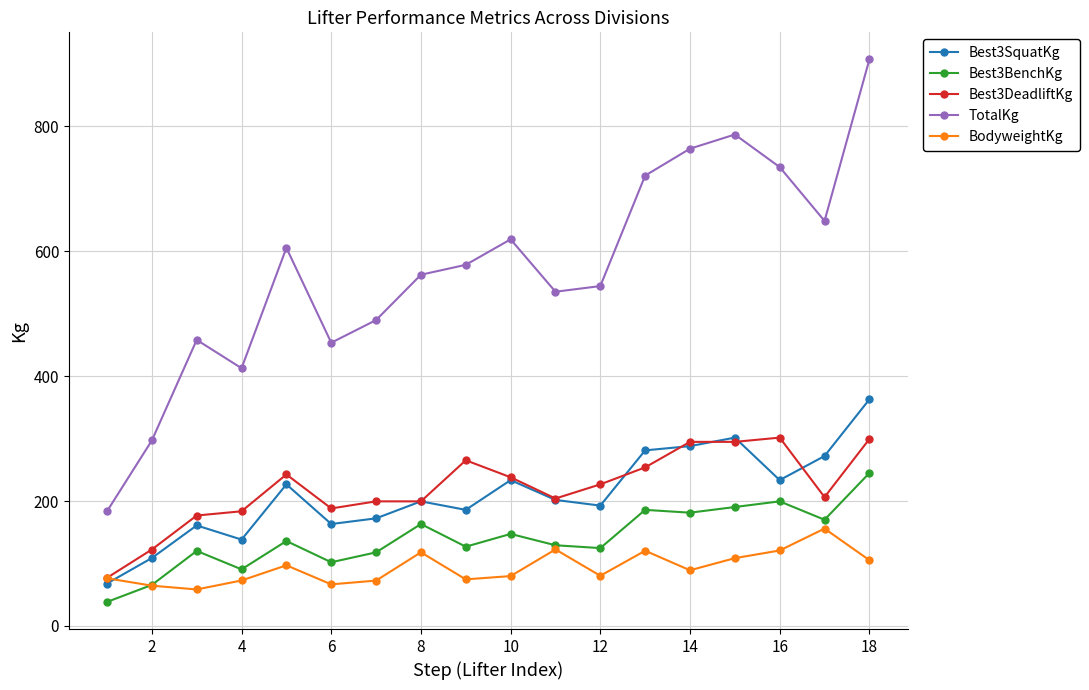

What is the lowest value of the Best3SquatKg series?

68.0